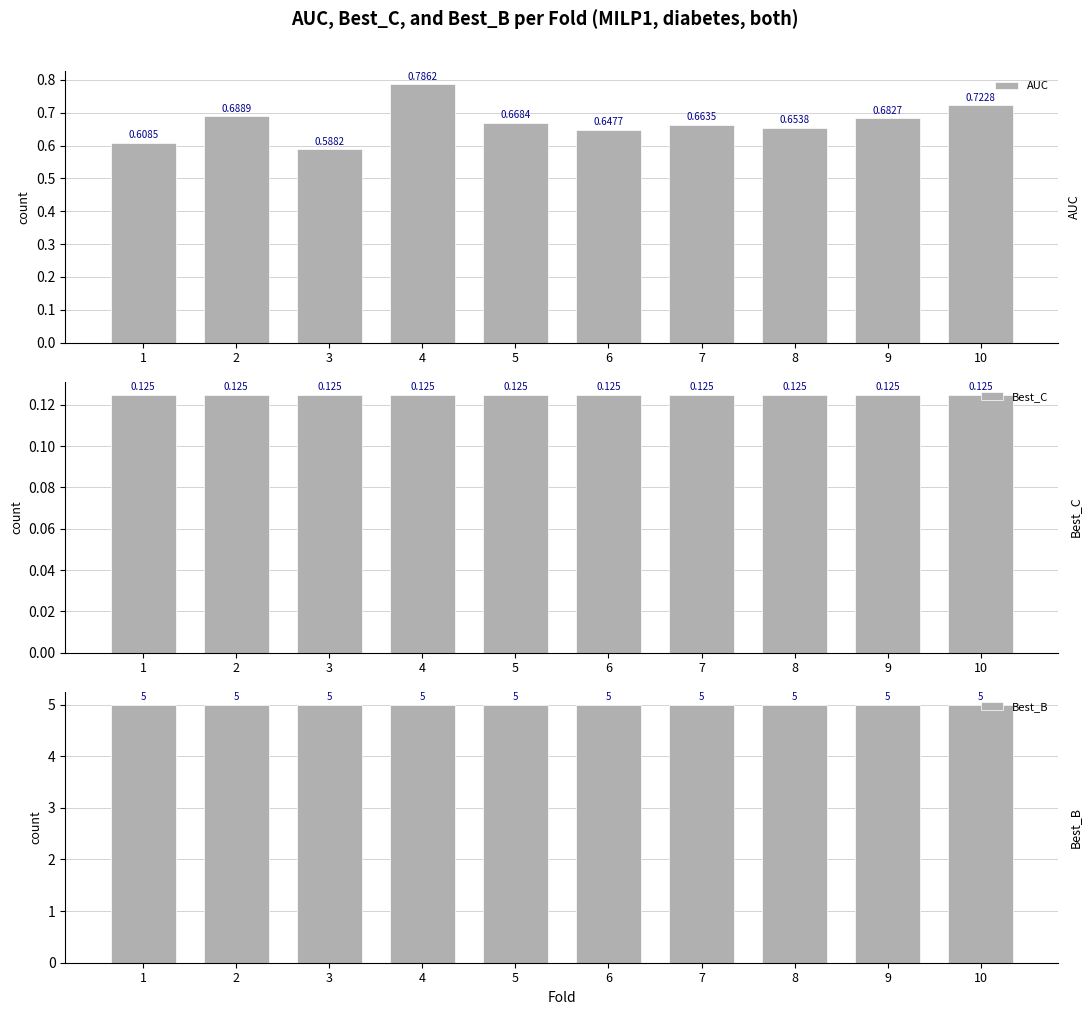

The value of AUC at 4 is 0.3. True or false?

False